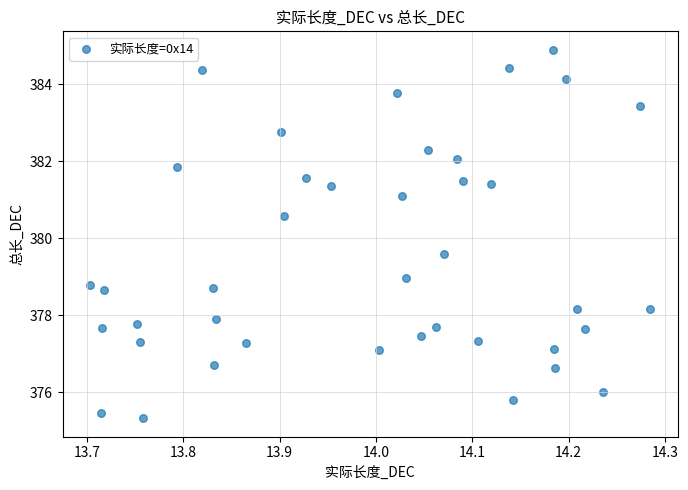

What Y value in the scatter plot is closest to 380?

379.6